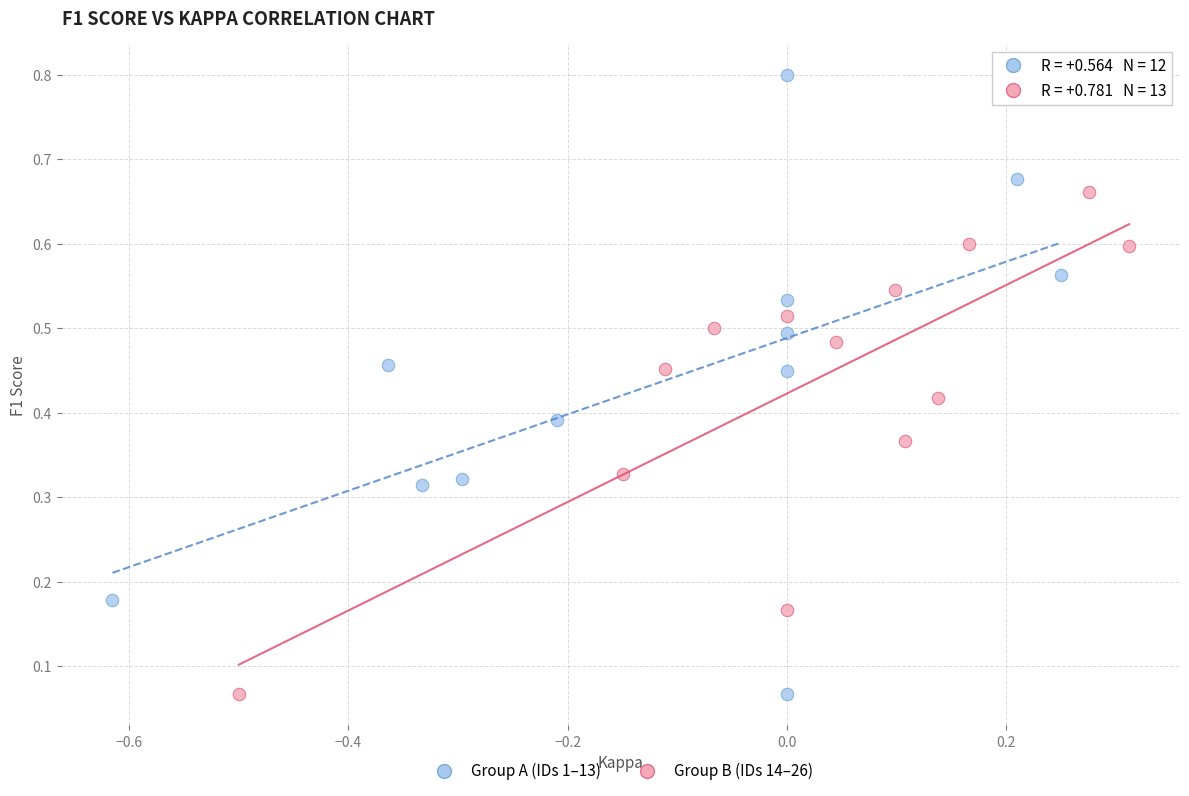

Which series reaches the maximum Y coordinate?

Group A (IDs 1–13)